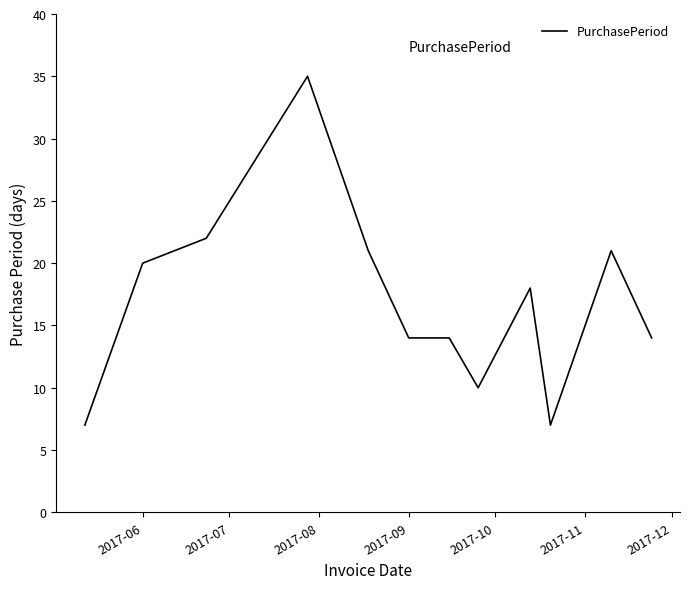

What is the smallest value displayed?

7